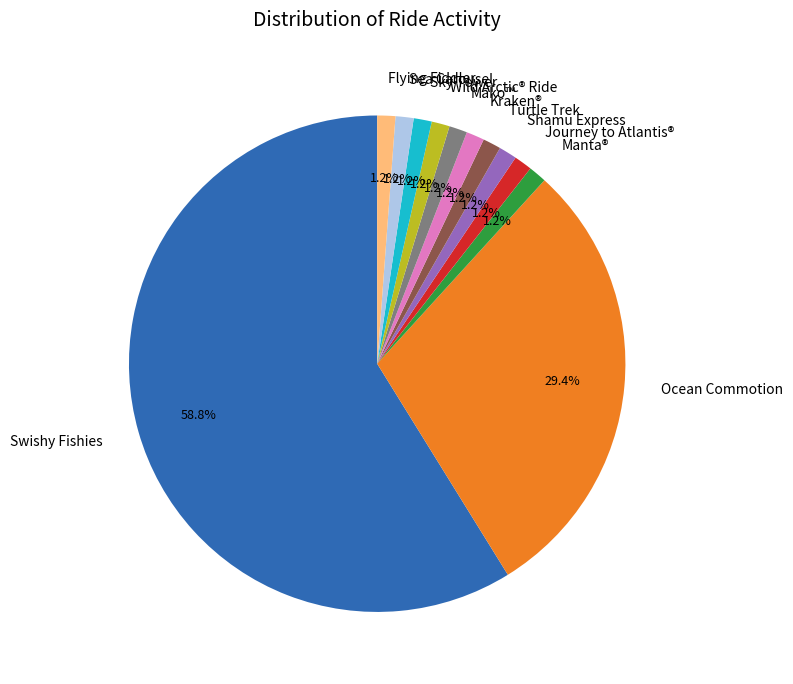

Which slice is the largest?

Swishy Fishies